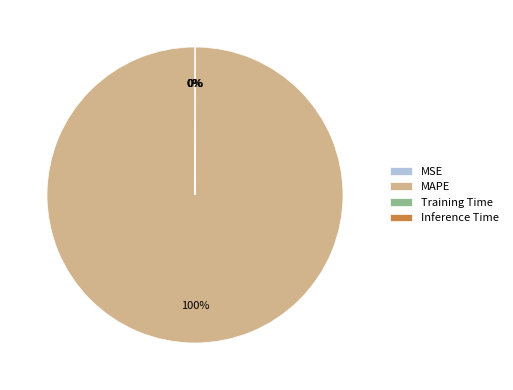

What percentage is the MAPE slice, to the nearest percent?

100%